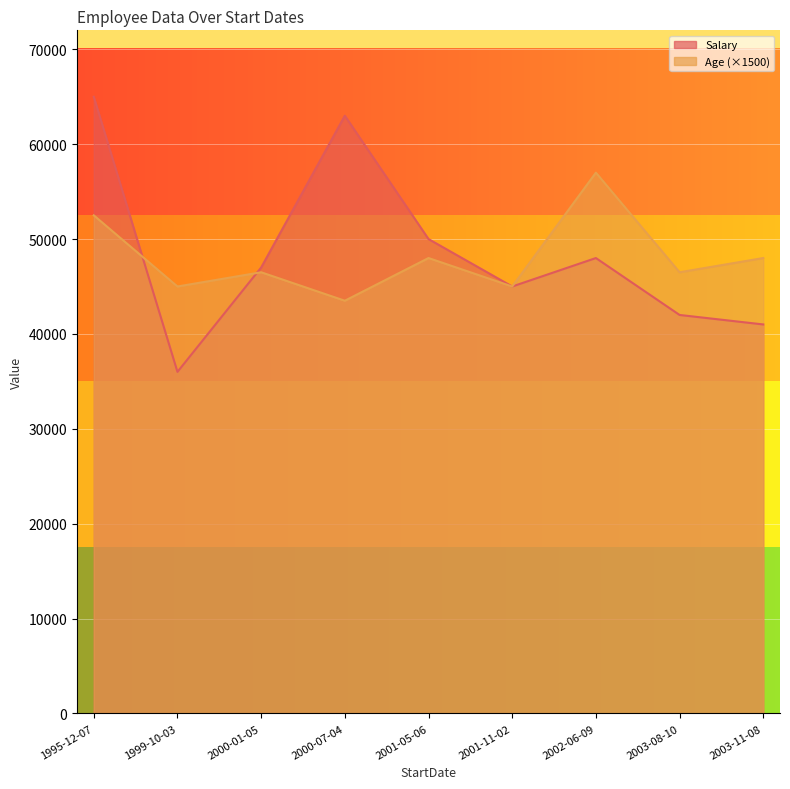

At which category is the sum across all series the highest?

1995-12-07